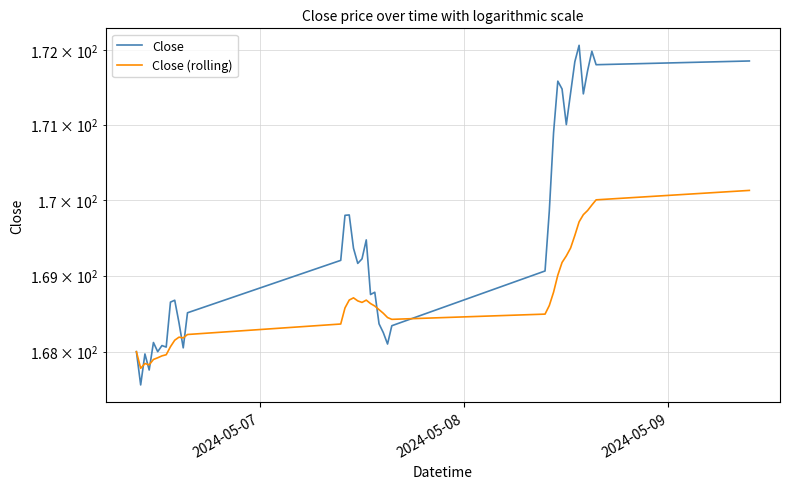

Does the chart have visible grid lines?

Yes